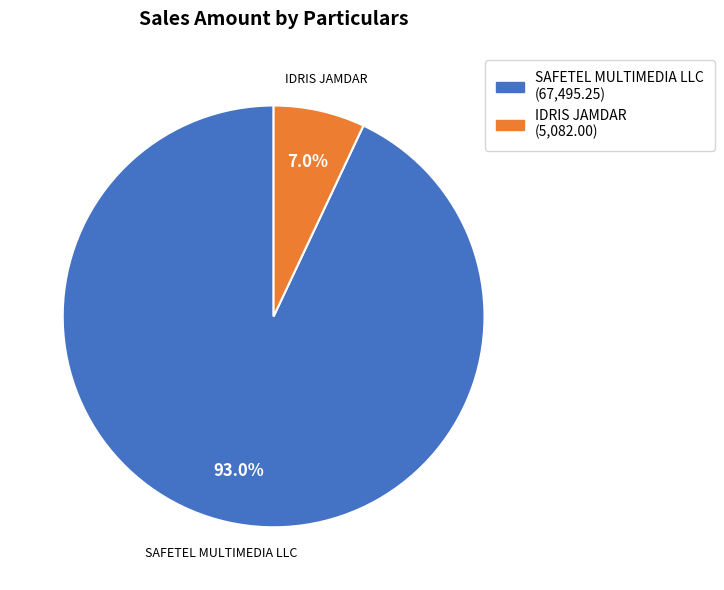

To the nearest percent, what is the average slice percentage?

50%